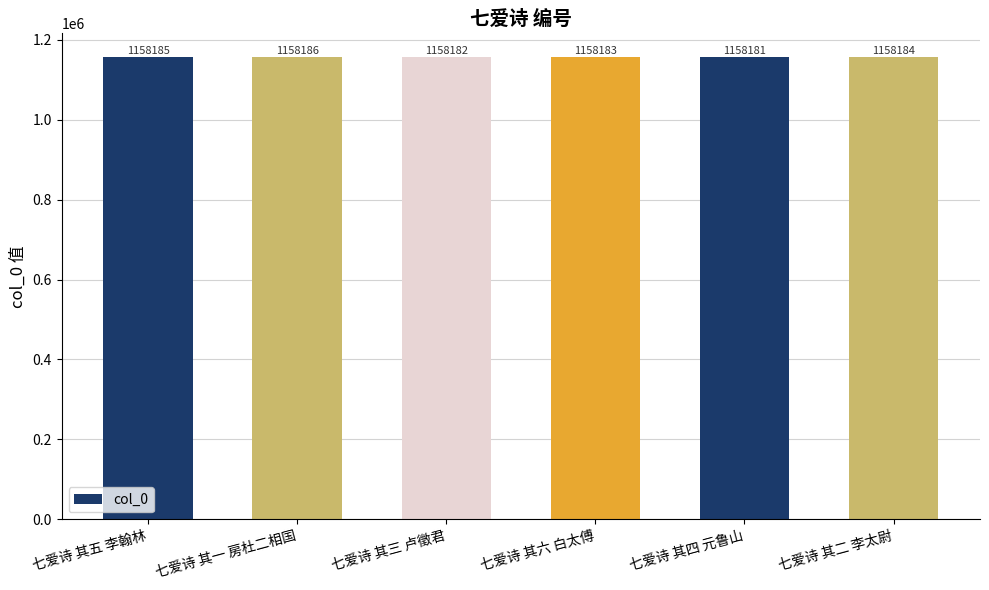

Where does the data first go above 1158184?

七爱诗 其五 李翰林